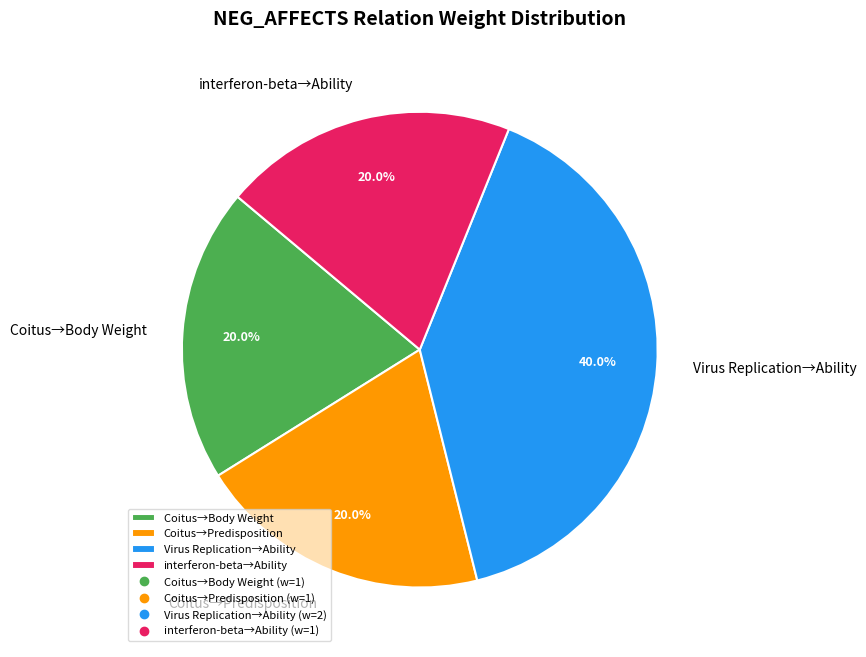

What is the ratio of the value at Virus Replication→Ability to the value at Coitus→Body Weight?

2.0